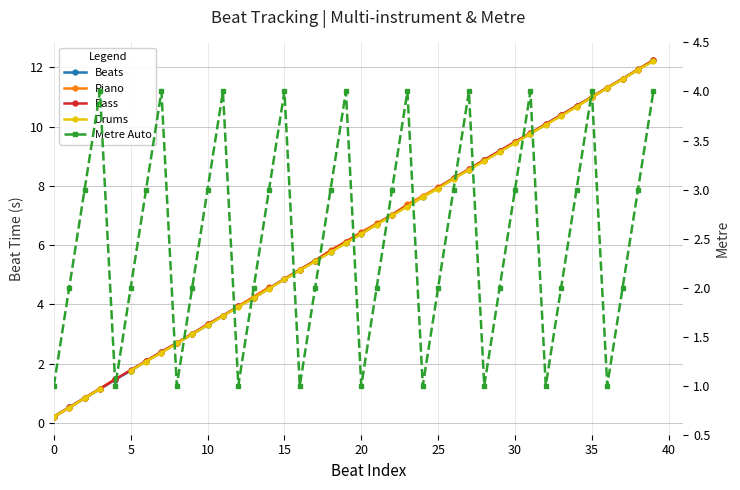

Between 30 and 39, which series saw the biggest shift?

Beats